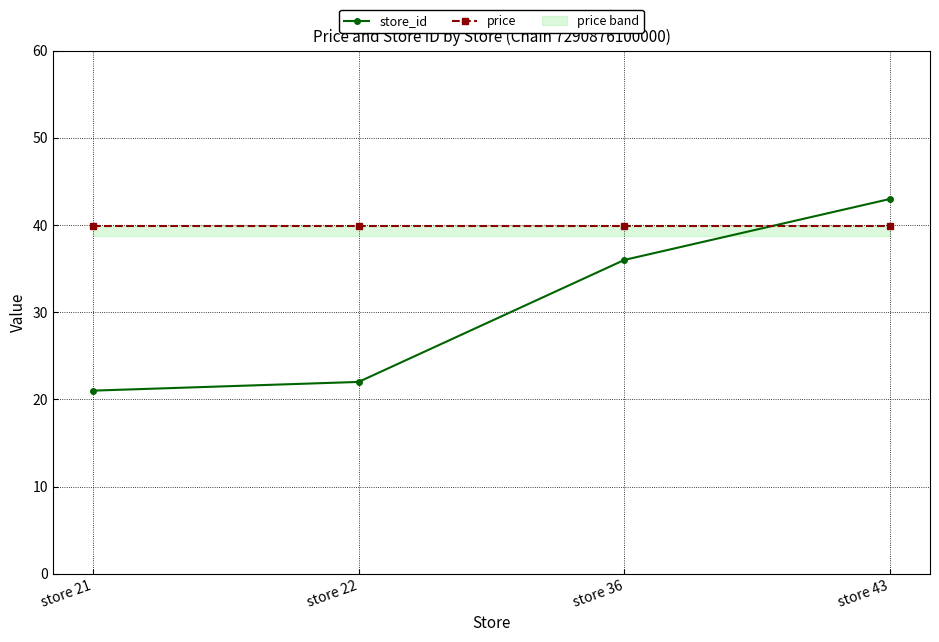

The price series shows 39.9 at store 43. True or false?

True